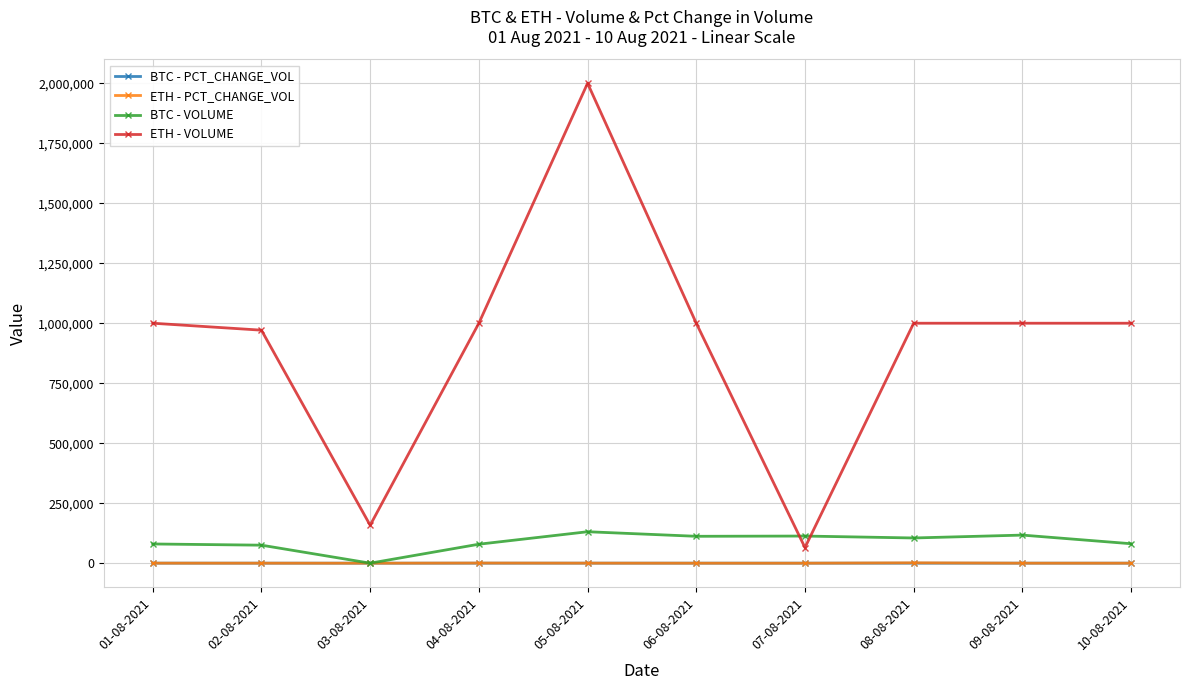

Is the value of ETH - VOLUME at 03-08-2021 greater than the value of BTC - VOLUME at 07-08-2021?

Yes